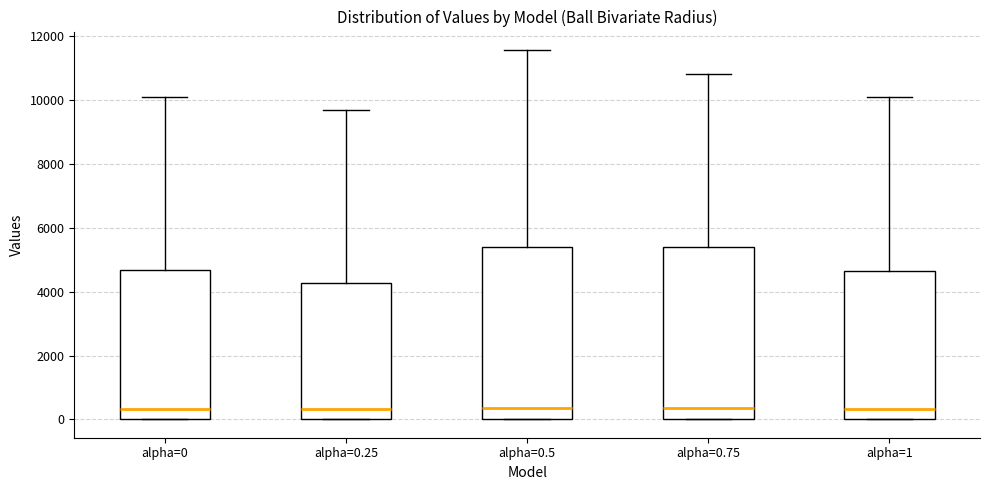

Reading left to right, transcribe this box plot: for each box, give where its median line is, the range the box spans, and where its two whiskers end, as read against the y-axis. The values are not printed on the chart, so give them approximately, as read against the axis.

alpha=0: median 400, box 0 to 4600, whiskers 0 to 10000
alpha=0.25: median 400, box 0 to 4200, whiskers 0 to 9600
alpha=0.5: median 400, box 0 to 5400, whiskers 0 to 11600
alpha=0.75: median 400, box 0 to 5400, whiskers 0 to 10800
alpha=1: median 400, box 0 to 4600, whiskers 0 to 10000